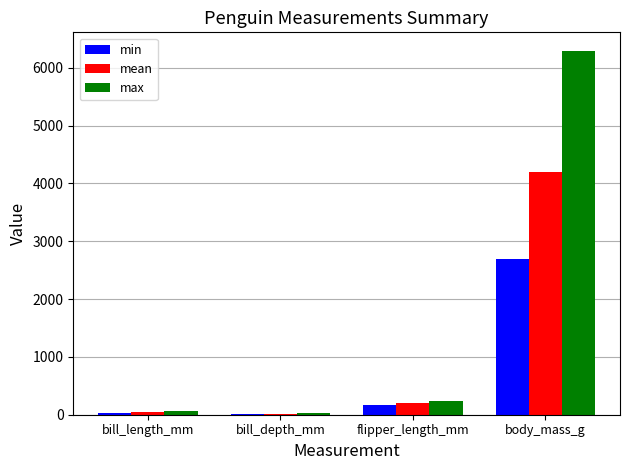

True or false: min has a value of 172.0 at flipper_length_mm.

True